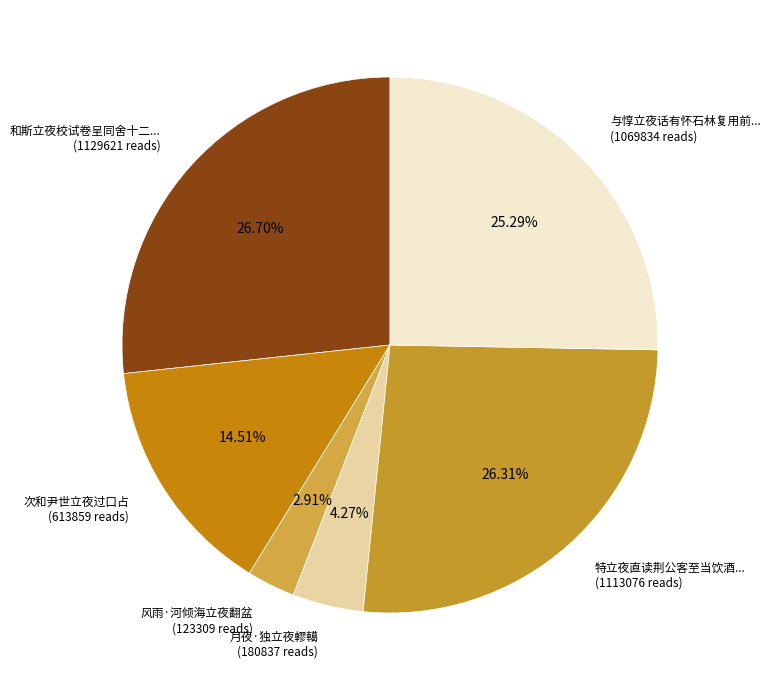

How many segments does this pie chart have?

6